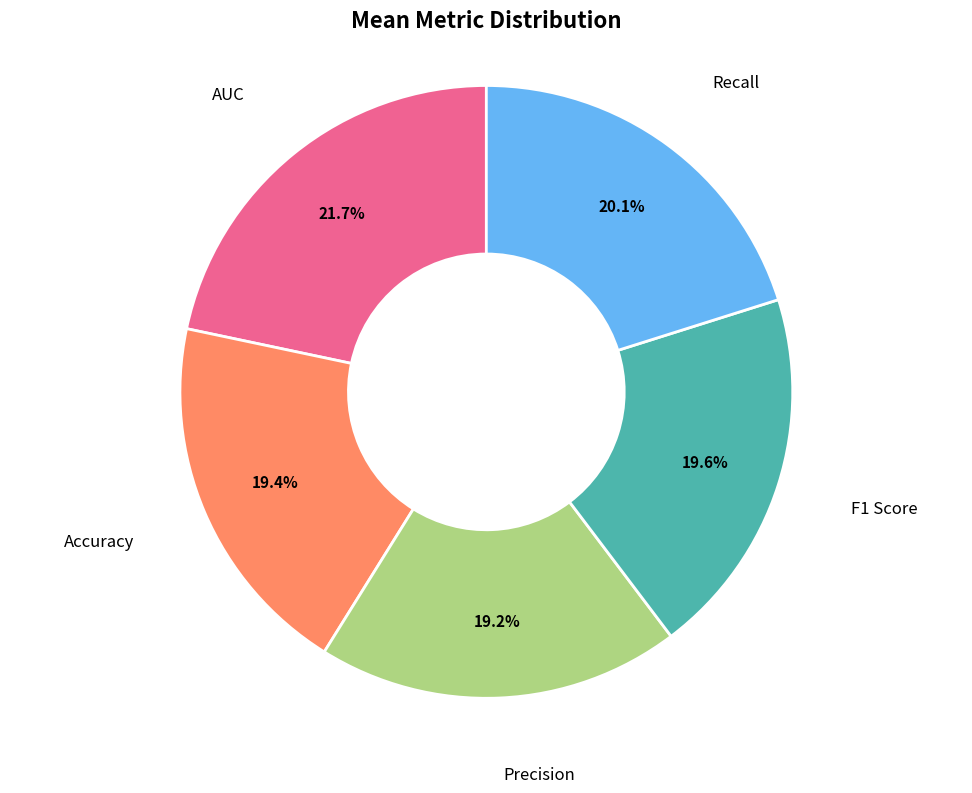

Is there a majority slice in this chart?

No